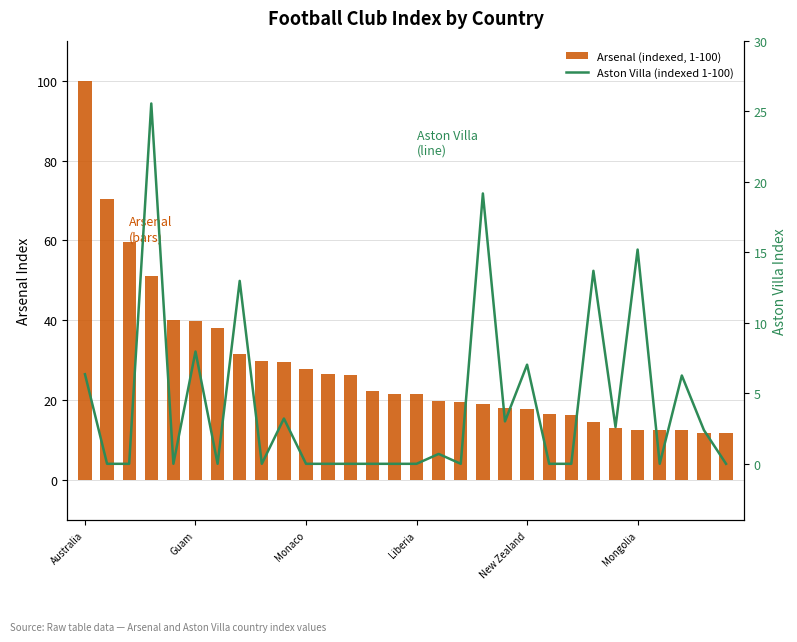

Which label corresponds to the largest value in the chart?

Australia